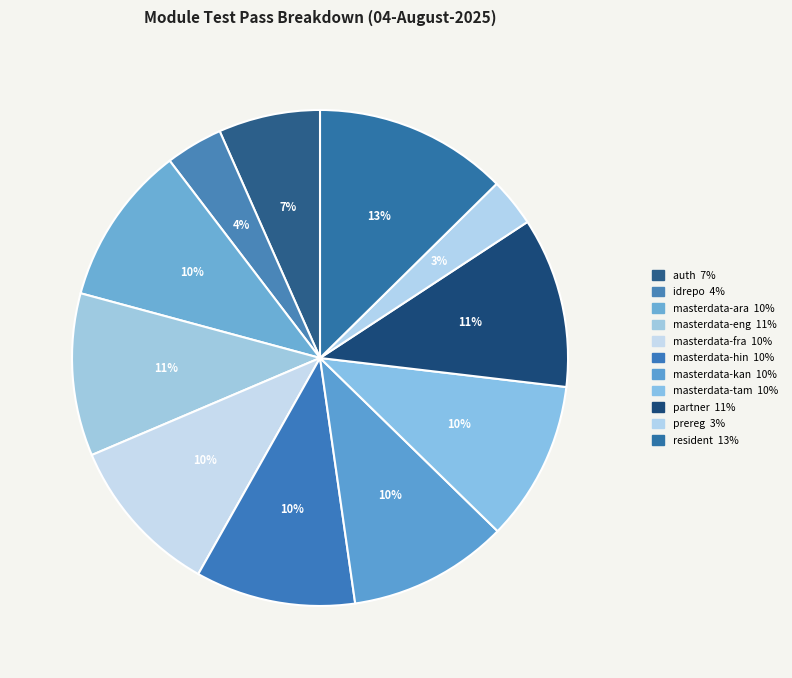

Which slice is the smallest?

prereg